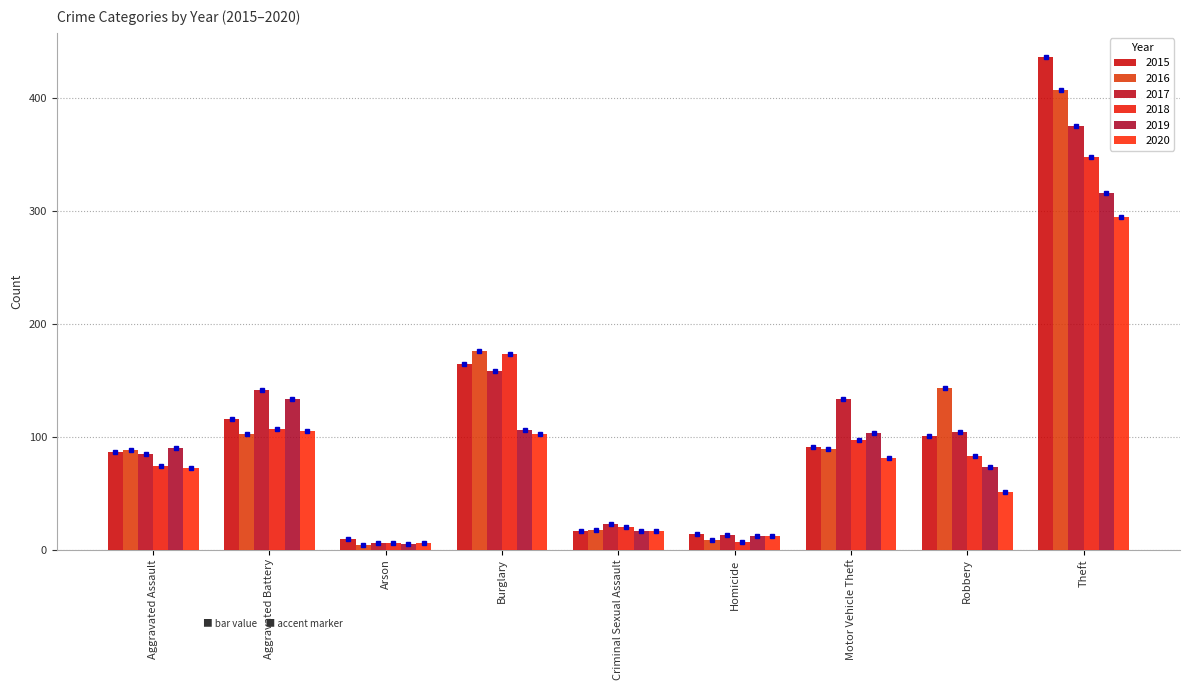

Count the number of data series in this chart.

6